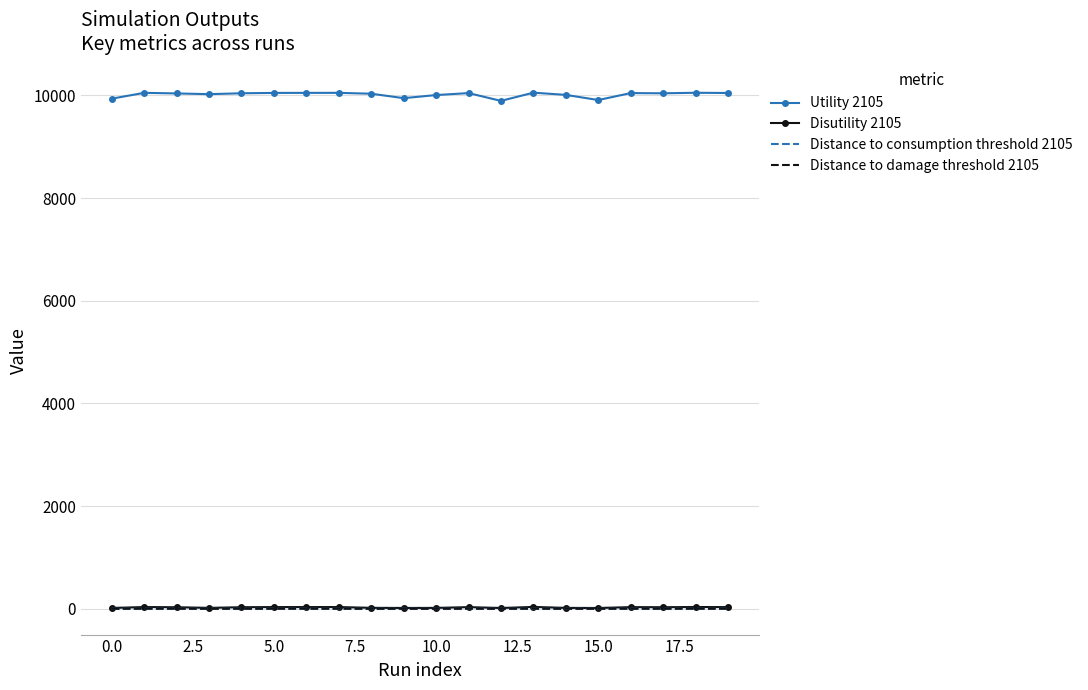

What is the sum of all Distance to consumption threshold 2105 values?

6.7